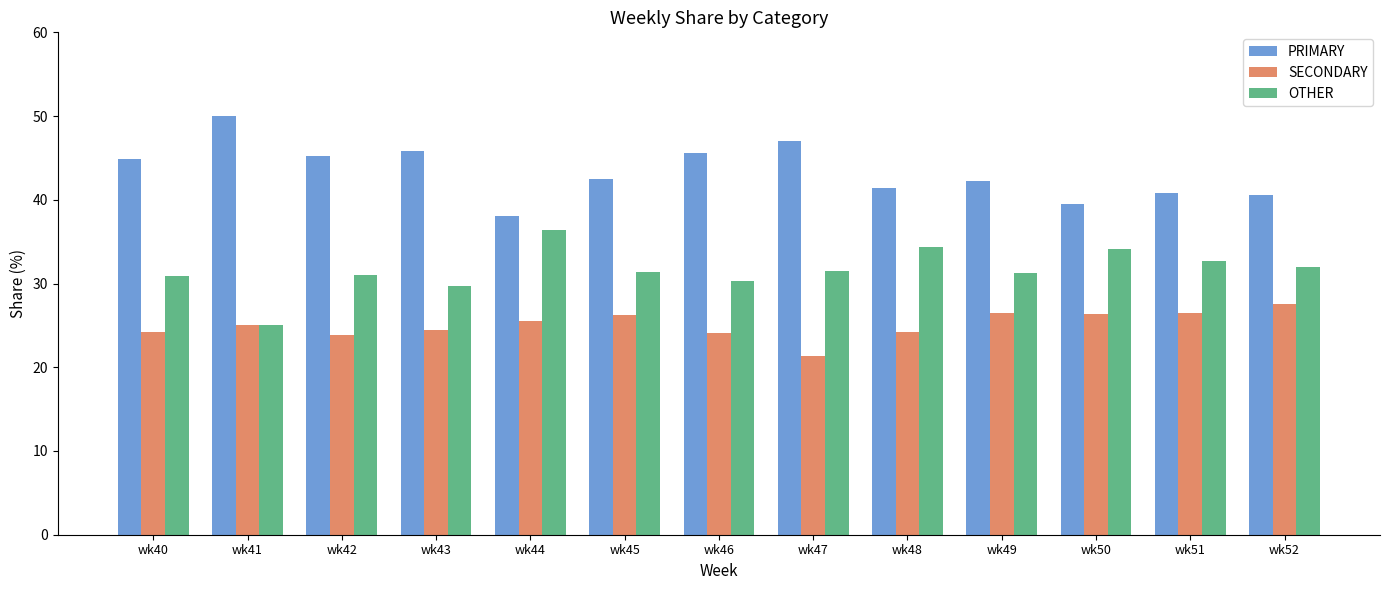

At how many categories does at least one series exceed 25?

13